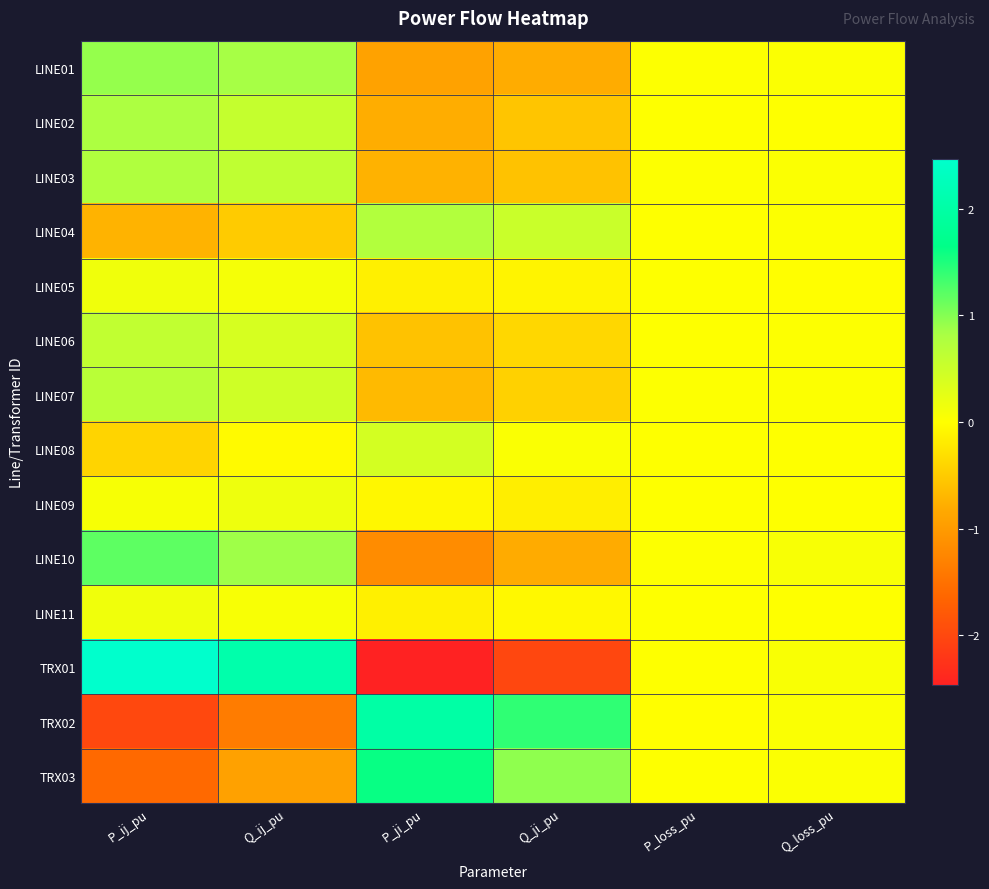

Rank the series by their maximum value, from highest to lowest.

TRX01, TRX02, TRX03, LINE10, LINE01, LINE02, LINE03, LINE04, LINE07, LINE06, LINE08, LINE09, LINE05, LINE11